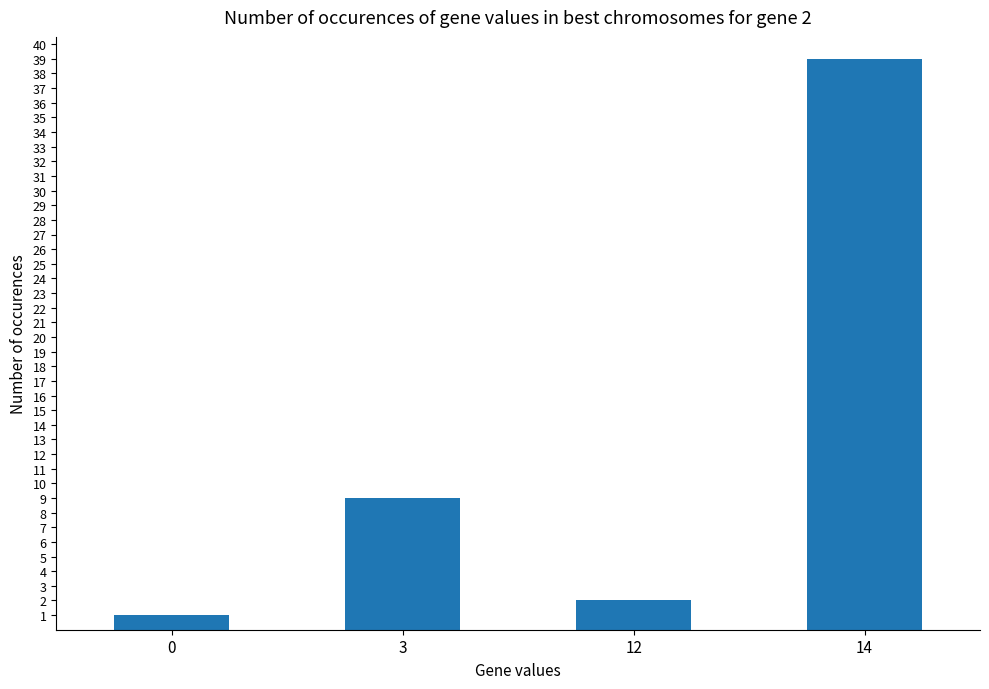

List the labels in order of value, largest first.

14, 3, 12, 0